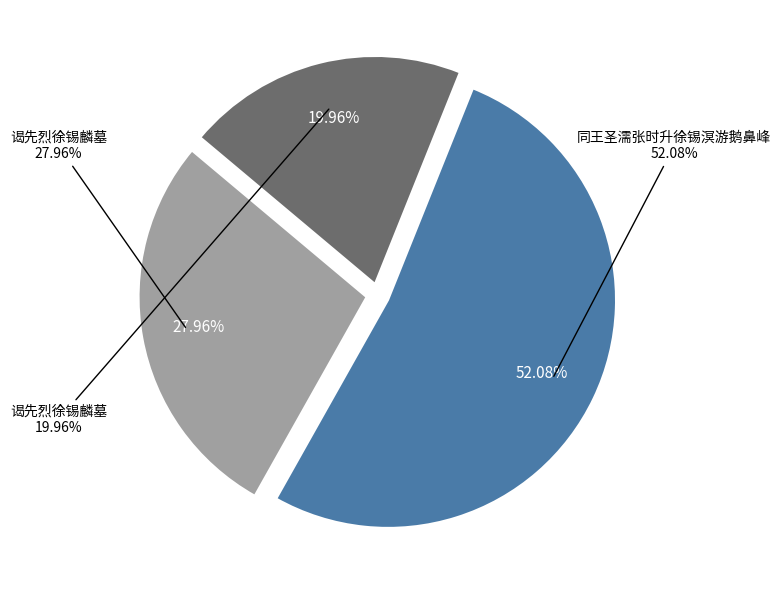

To the nearest percent, what is the difference between the 谒先烈徐锡麟墓 and 同王圣濡张时升徐锡溟游鹅鼻峰 slice percentages?

32%